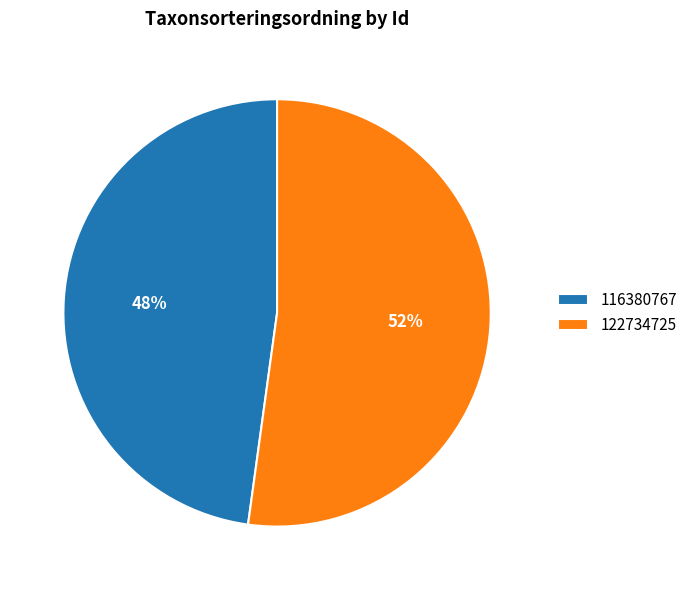

The 116380767 slice represents 48% of the pie. True or false?

True